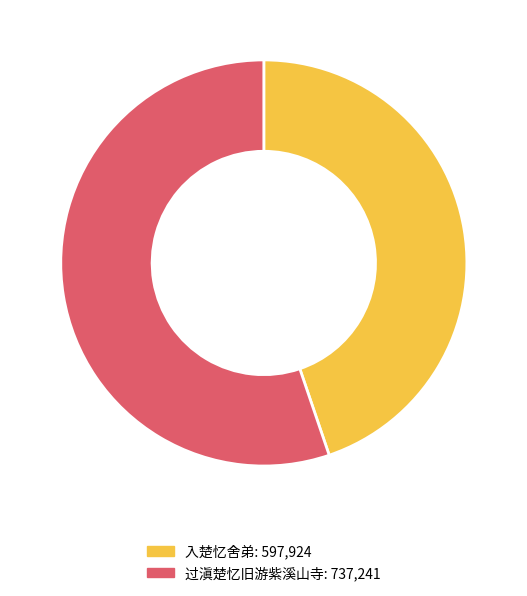

Between 过滇楚忆旧游紫溪山寺 and 入楚忆舍弟, which is larger?

过滇楚忆旧游紫溪山寺